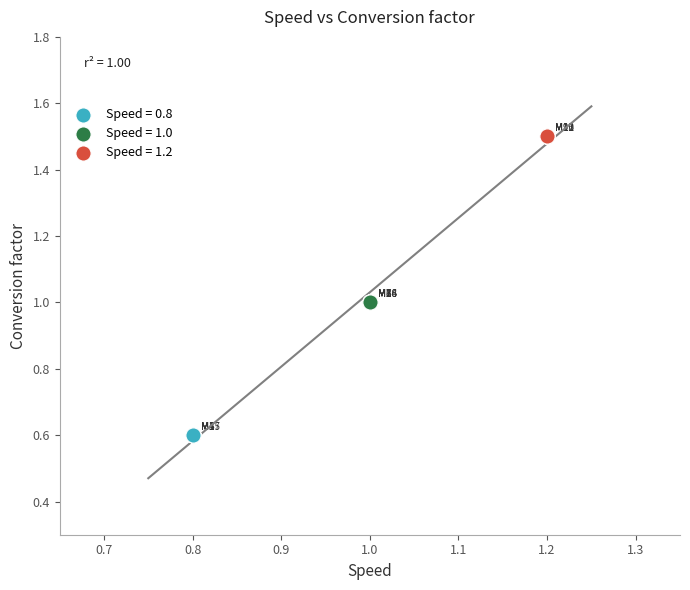

What are all the series names shown in the legend?

Speed = 0.8, Speed = 1.0, Speed = 1.2